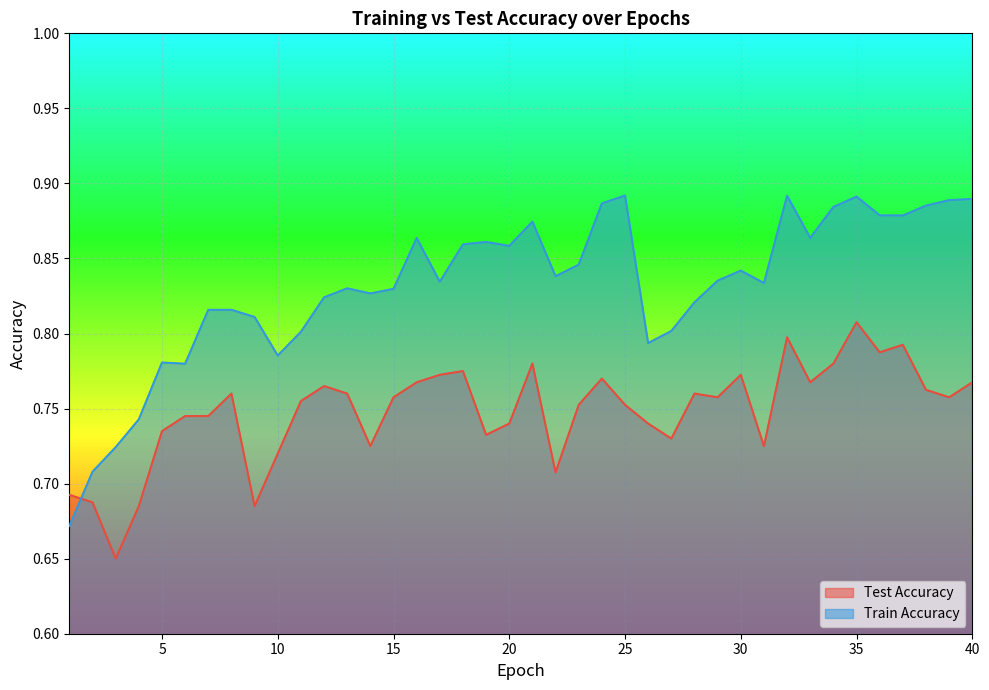

True or false: test_accuracy has a value of 1.3 at 5.

False